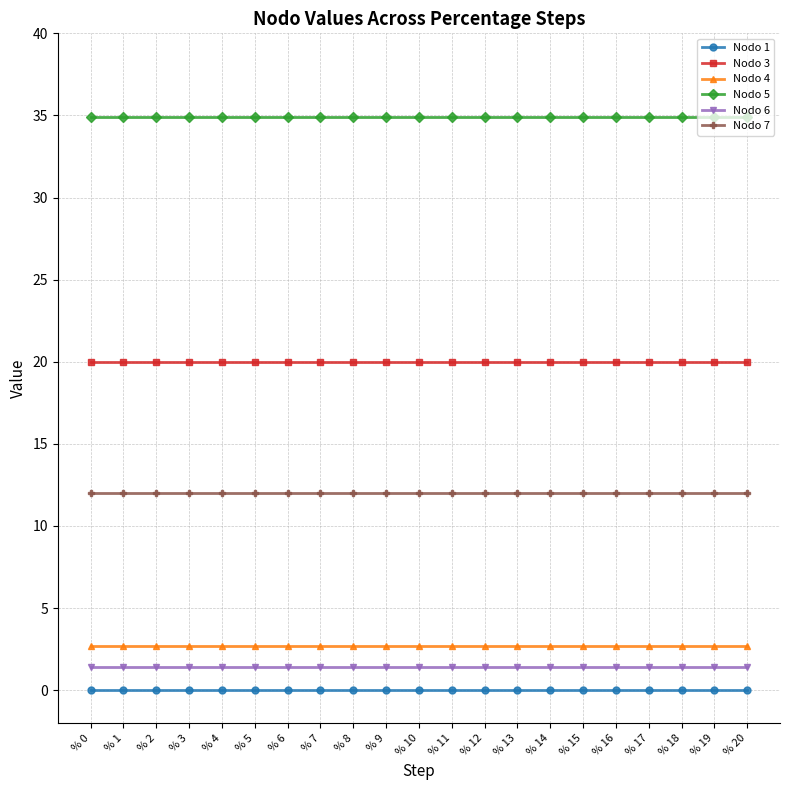

What is the spread (max minus min) of values at % 2?

34.9